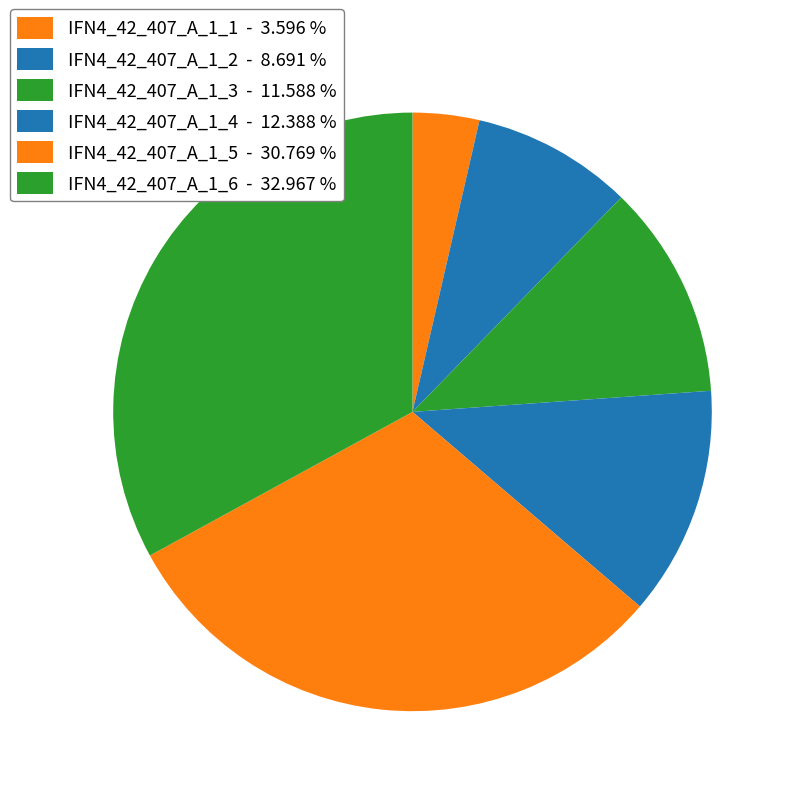

Which has a higher value, IFN4_42_407_A_1_3 or IFN4_42_407_A_1_2?

IFN4_42_407_A_1_3